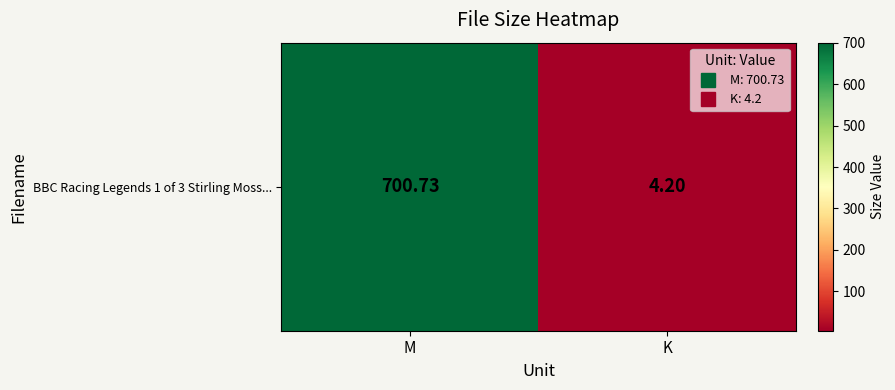

The chart shows a value of 396.9 at M. True or false?

False